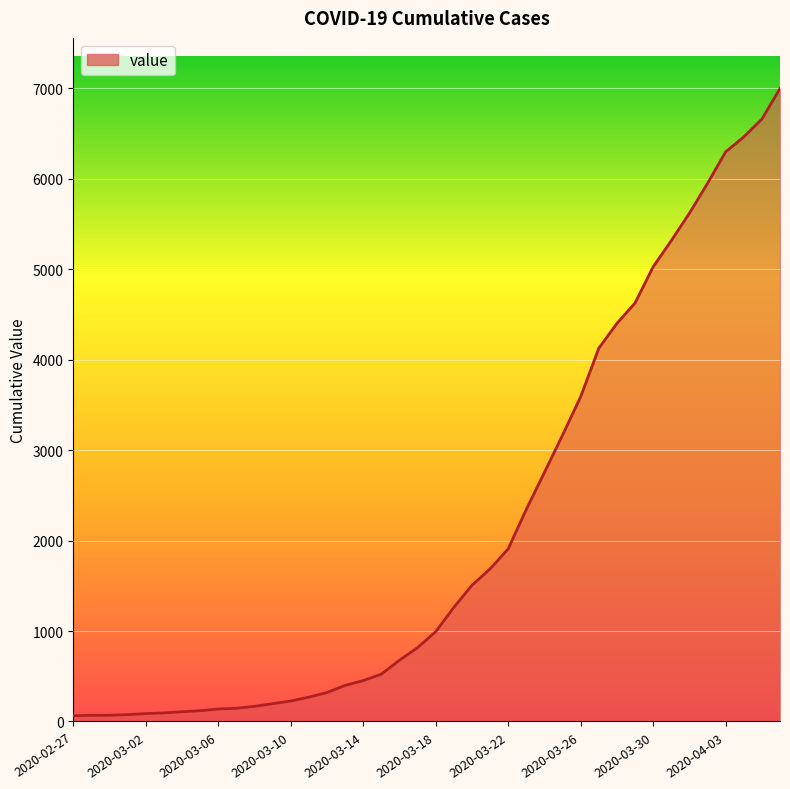

What is the difference between the maximum and minimum values?

6931